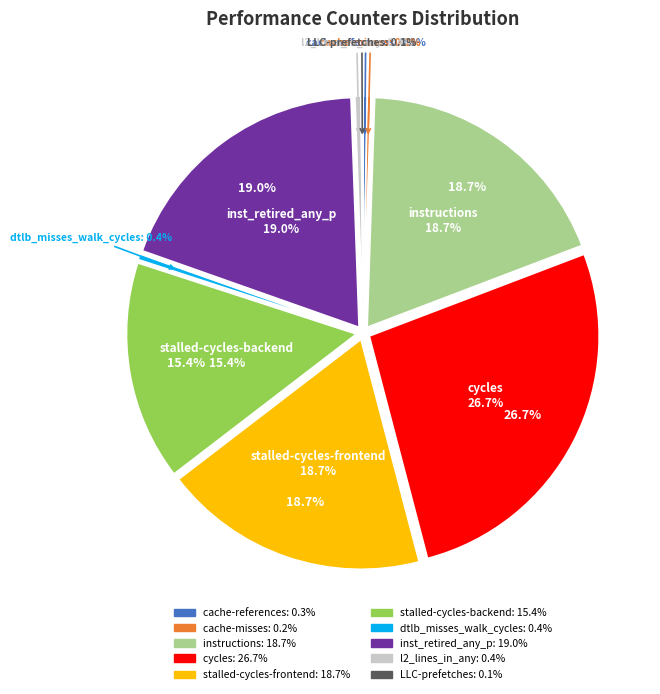

What is the total percentage of inst_retired_any_p and l2_lines_in_any?

19.5%